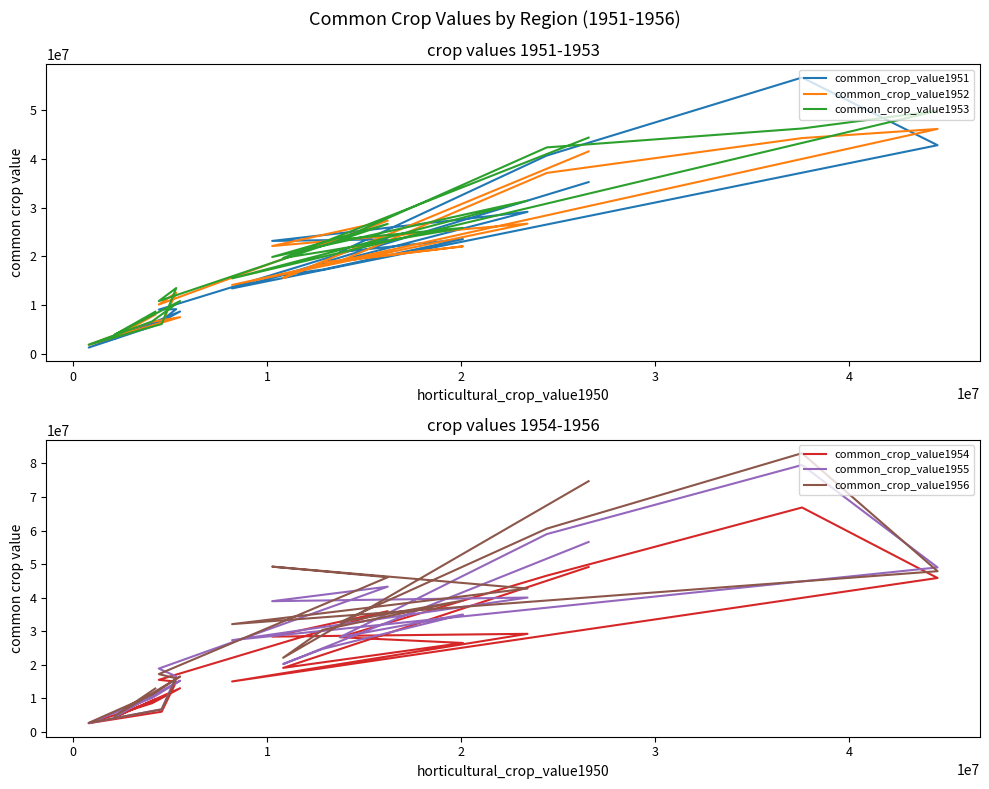

After their last crossing, which series has the higher values: common_crop_value1956 or common_crop_value1953?

common_crop_value1956